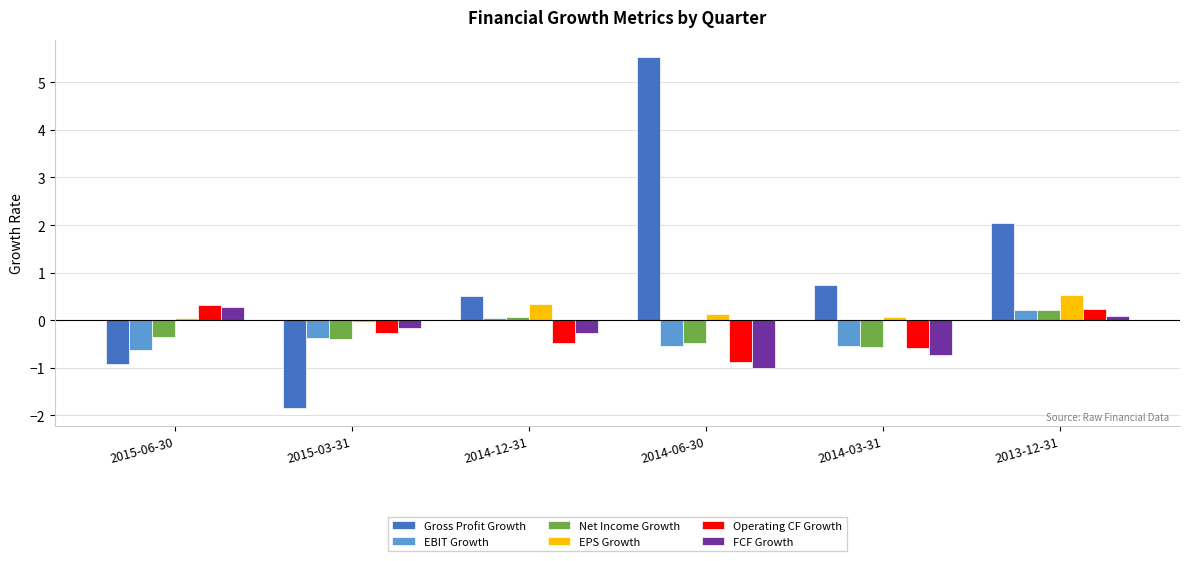

What are all the series names shown in the legend?

Gross Profit Growth, EBIT Growth, Net Income Growth, EPS Growth, Operating CF Growth, FCF Growth